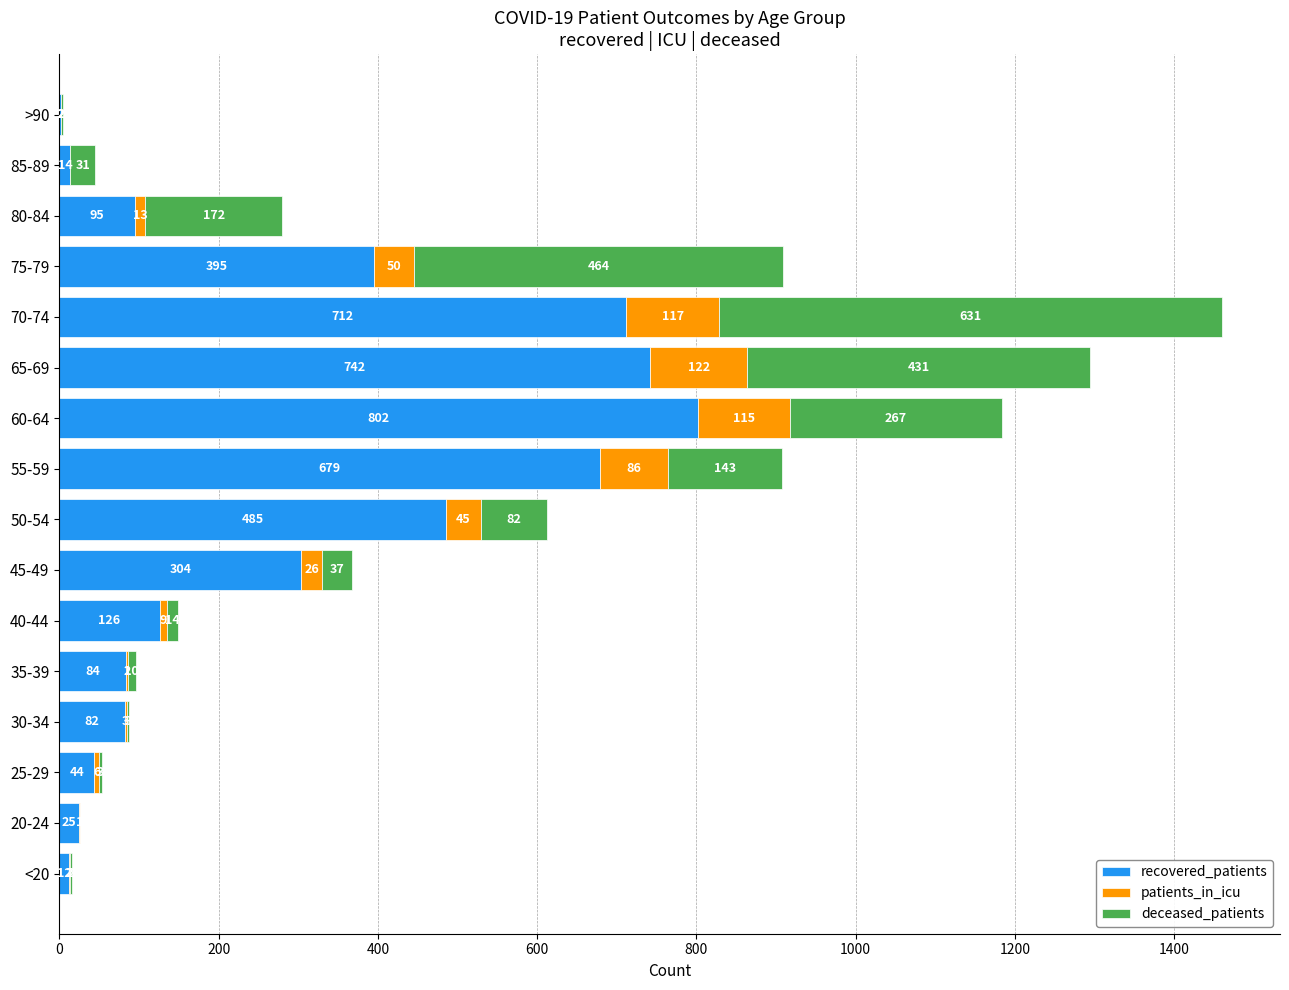

What are all the series names shown in the legend?

recovered_patients, patients_in_icu, deceased_patients